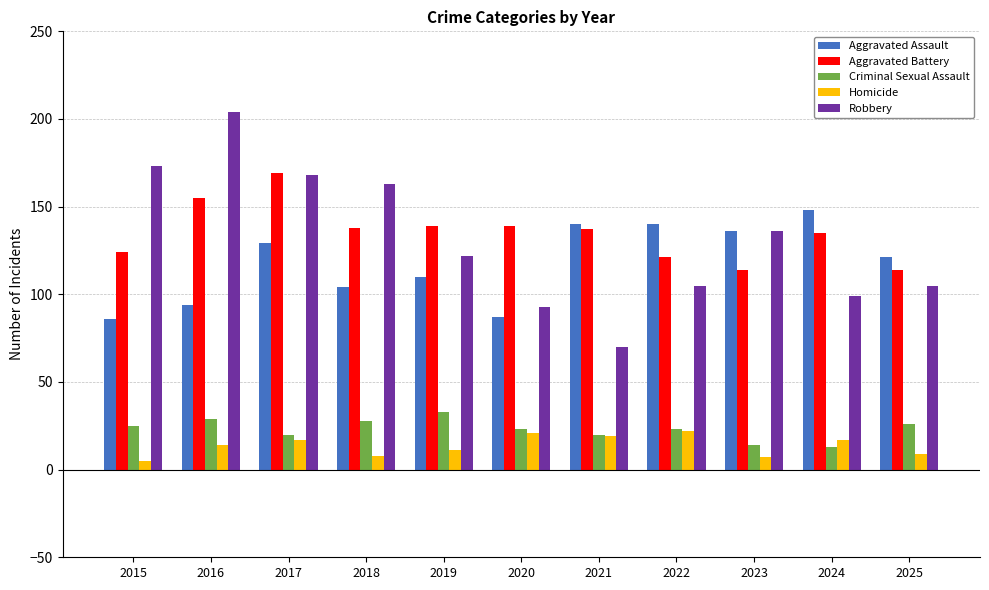

What is the value of the Homicide bar at the 10th from the left?

17